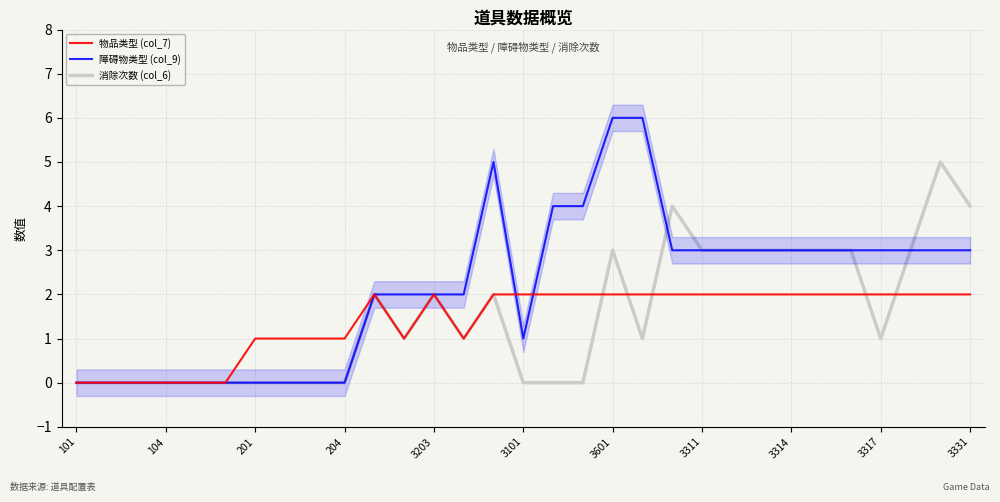

What is the label of the 11th point from the right?

20